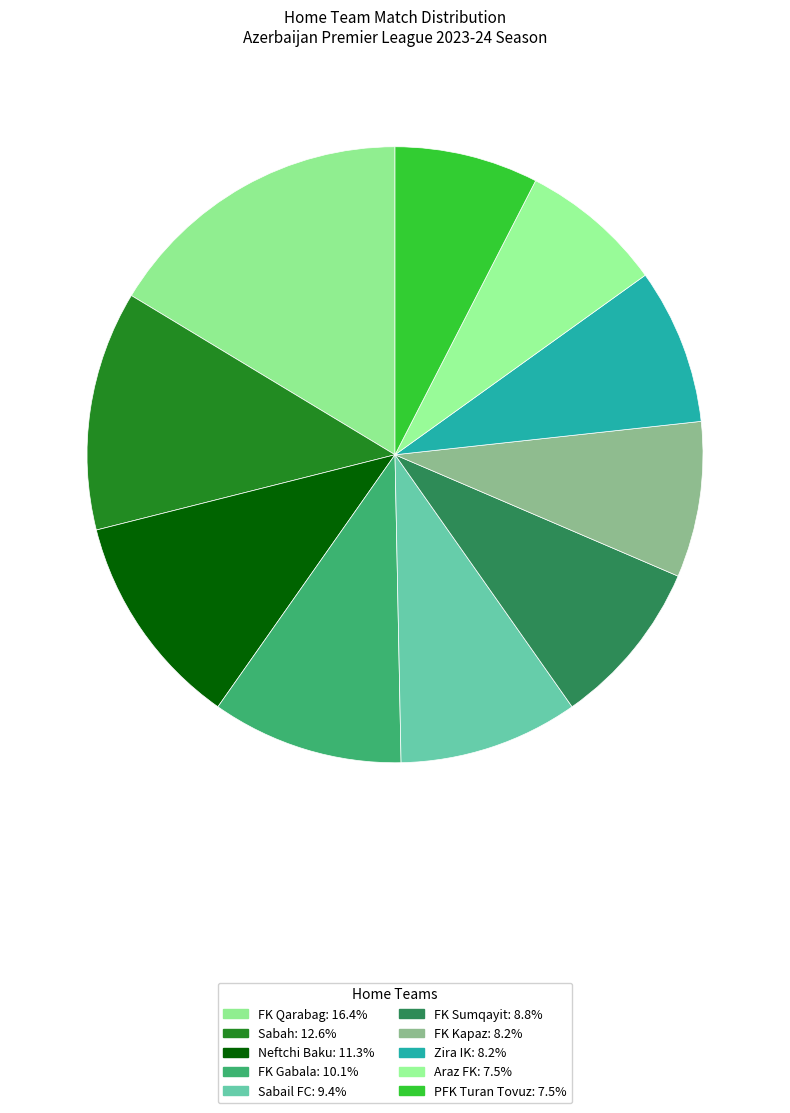

How many slices are in this pie chart?

10